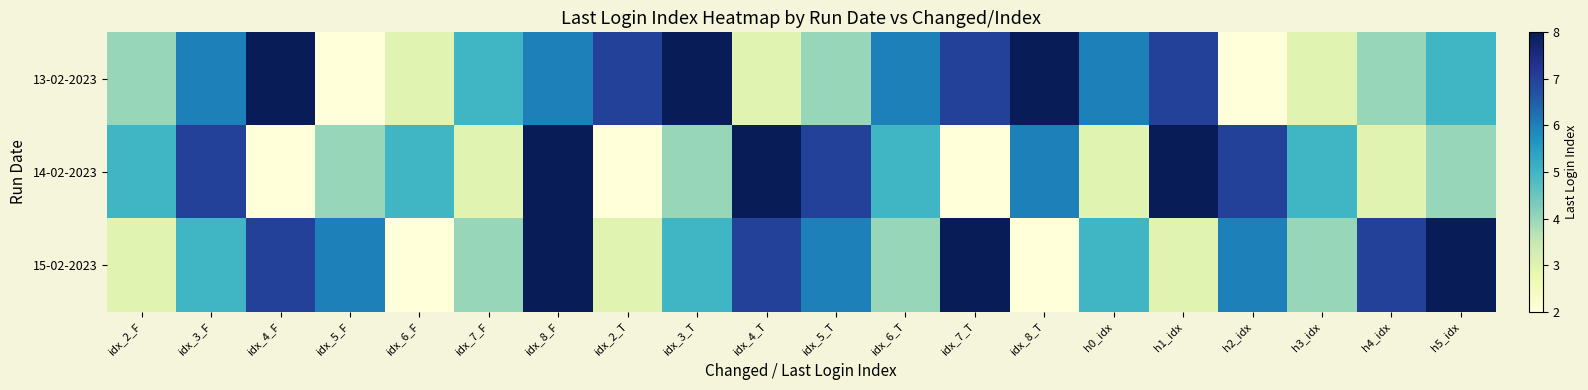

Which has a higher value, idx_3_T or idx_8_T?

idx_3_T